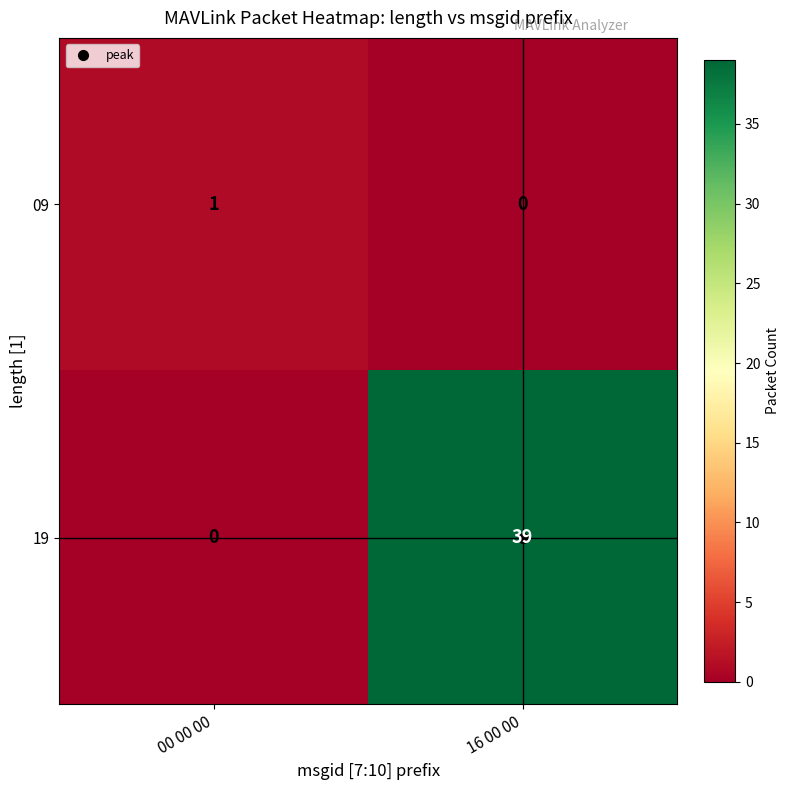

At which label is 09 closest to 0?

16 00 00